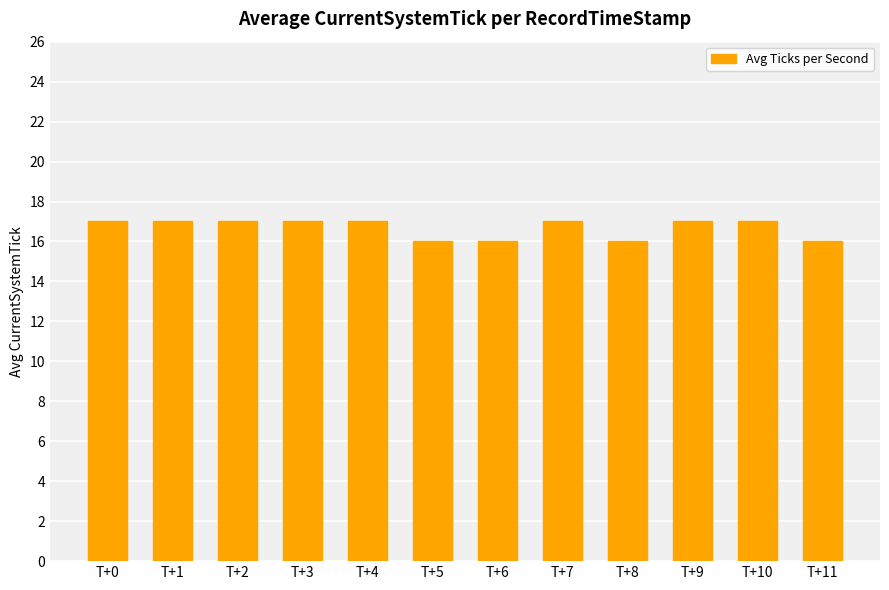

Is it true that the value at T+6 is 25?

False